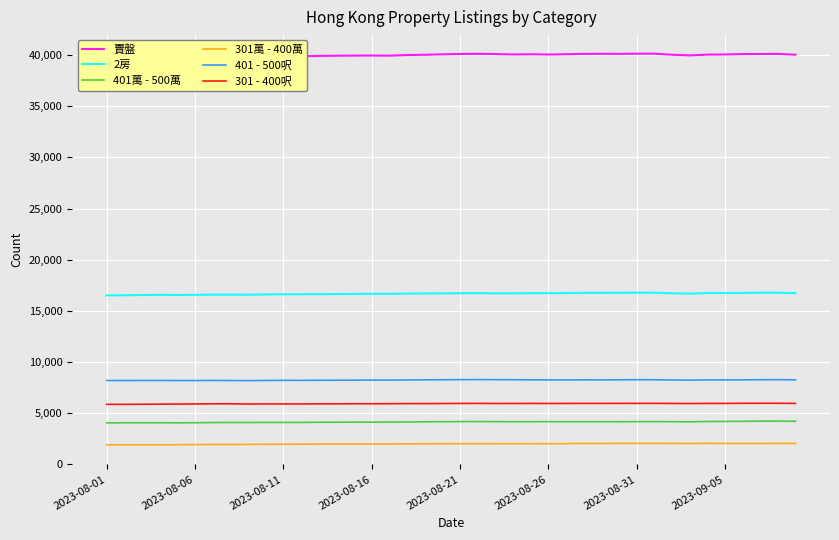

True or false: 賣盤 has more than 2 interior local peaks.

True